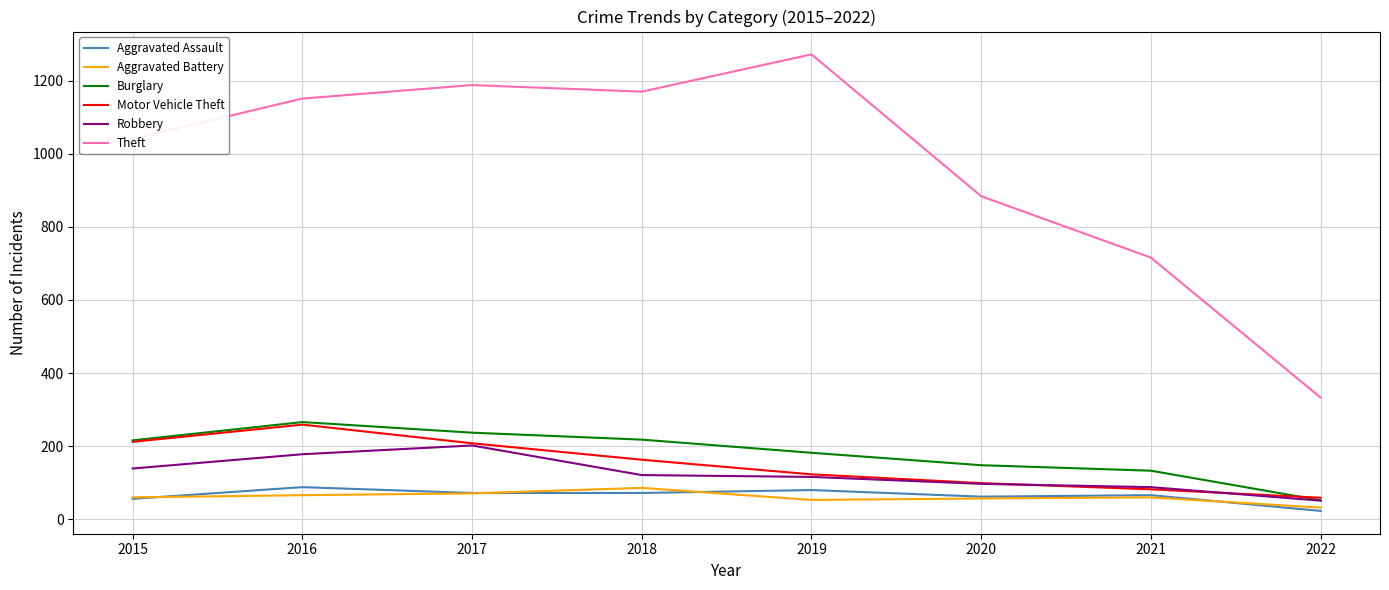

Is the value of Aggravated Battery at 2018 greater than the value of Theft at 2015?

No